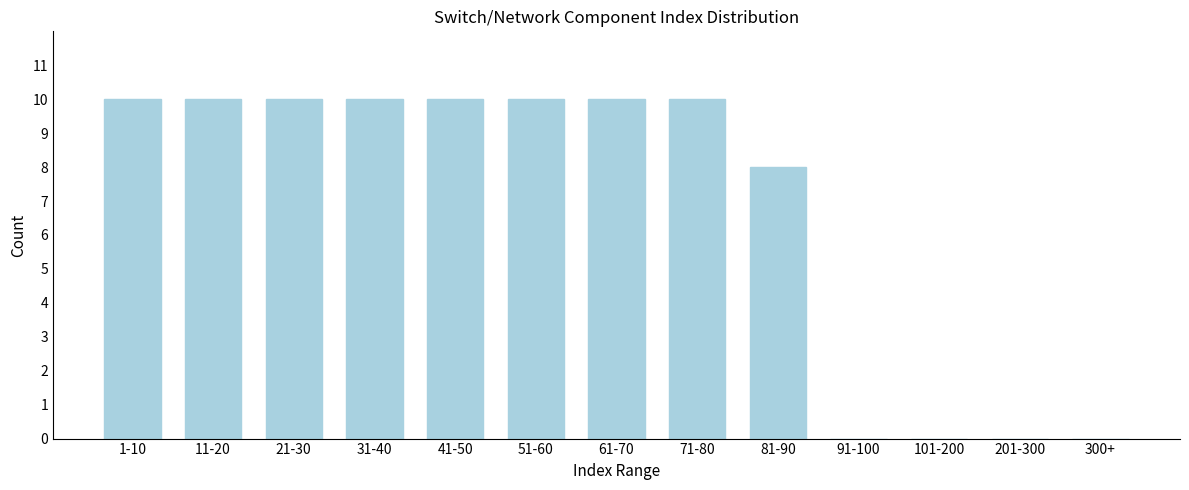

Reading left to right, extract all data points from this chart.

1-10=10	11-20=10	21-30=10	31-40=10	41-50=10	51-60=10	61-70=10	71-80=10	81-90=8	91-100=0	101-200=0	201-300=0	300+=0